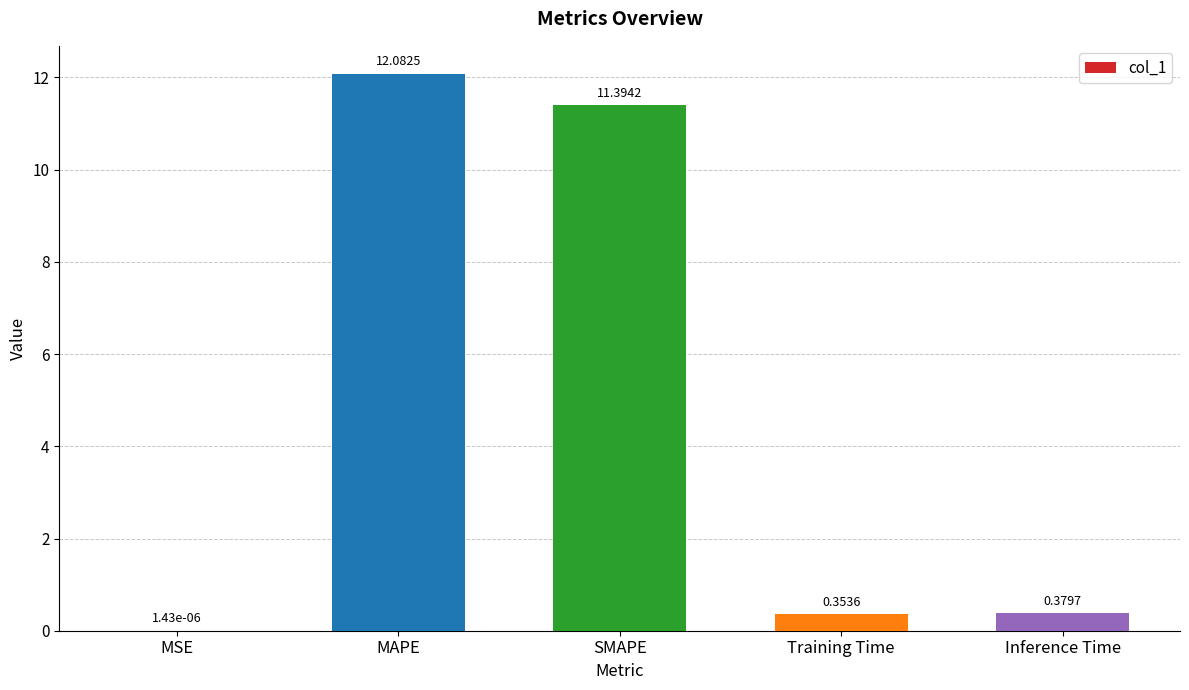

Which has a higher value, Inference Time or SMAPE?

SMAPE